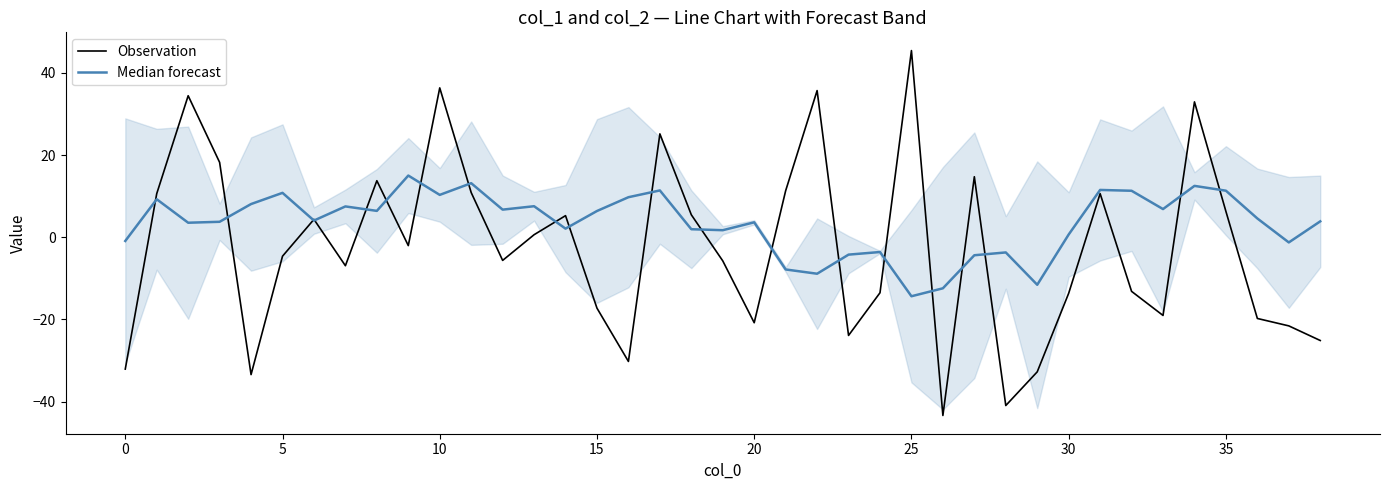

Is the value of Observation at 28 greater than the value of Median forecast at 32?

No